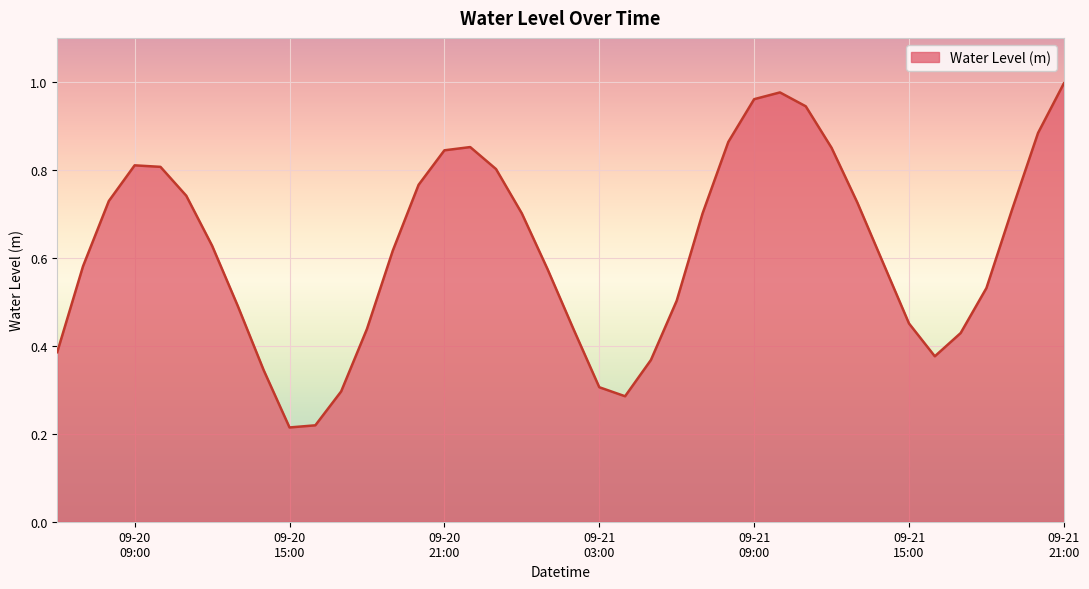

Does the chart display data point markers on the line(s)?

No